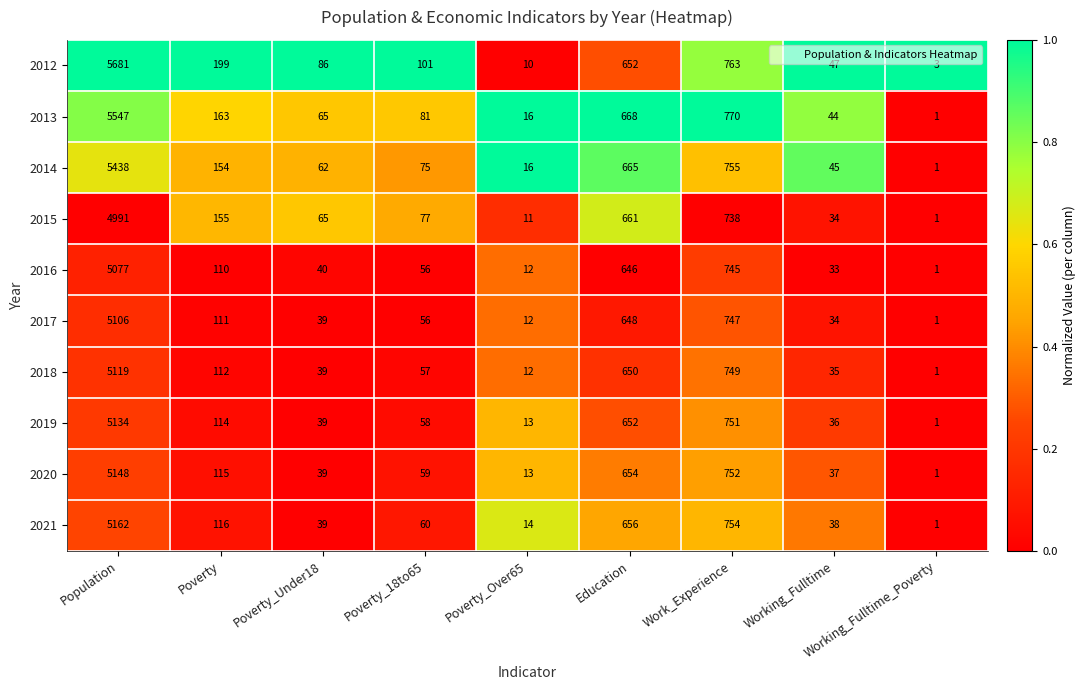

What is the sum of all 2016 values?

6720